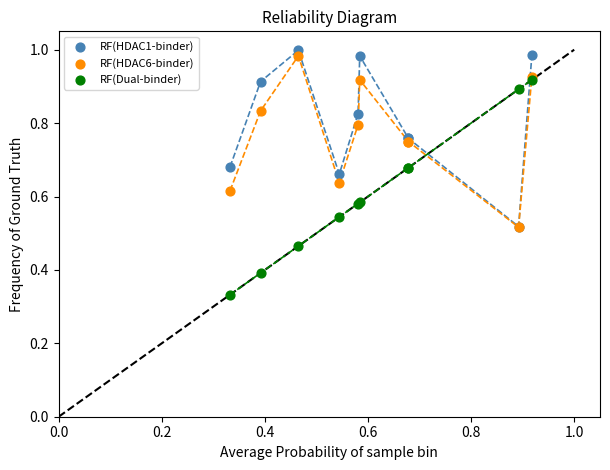

What are all the series names shown in the legend?

RF(HDAC1-binder), RF(HDAC6-binder), RF(Dual-binder)